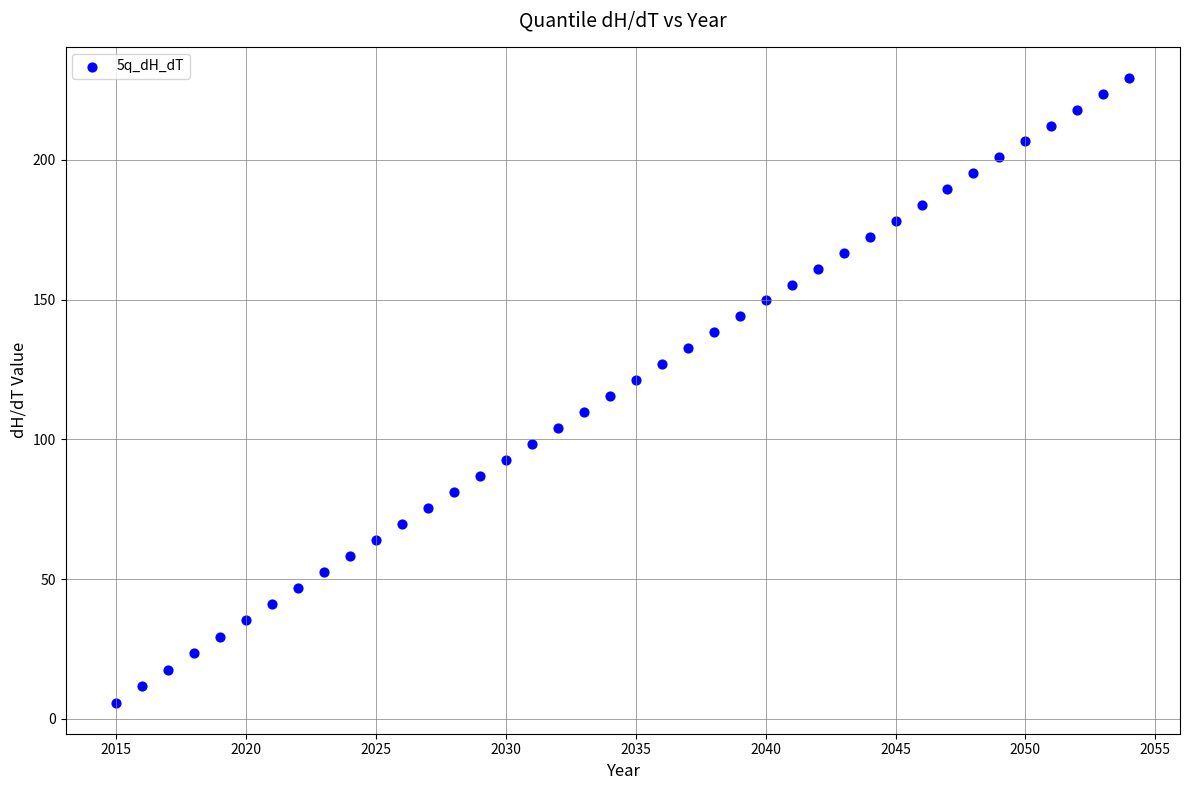

What is the range of X values (max minus min)?

39.0